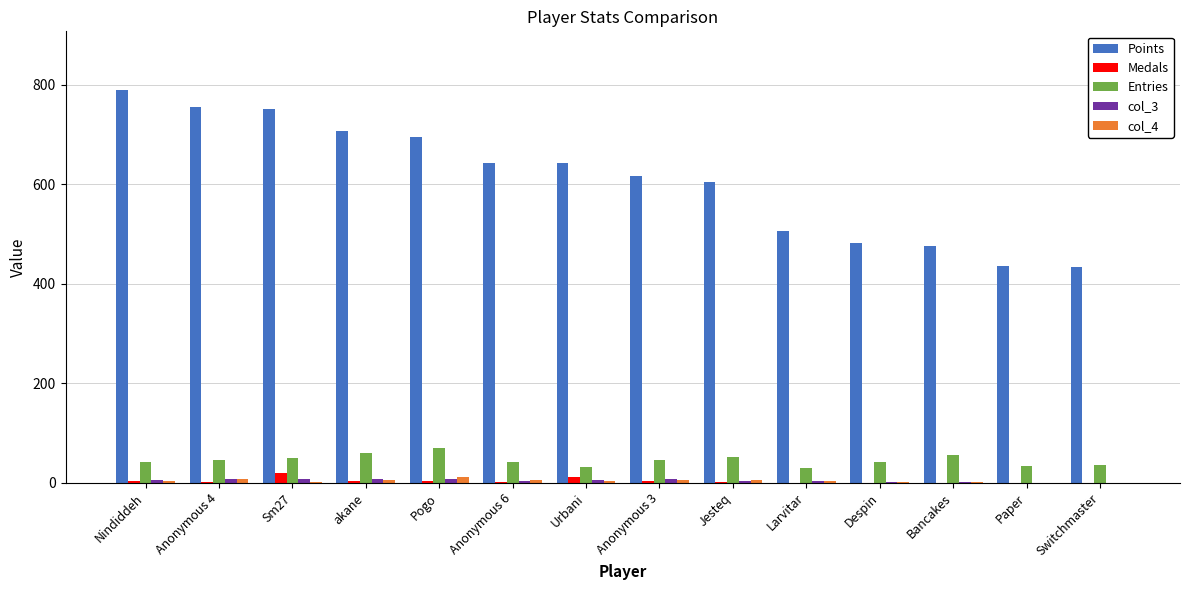

Which series has the largest total across all categories?

Points